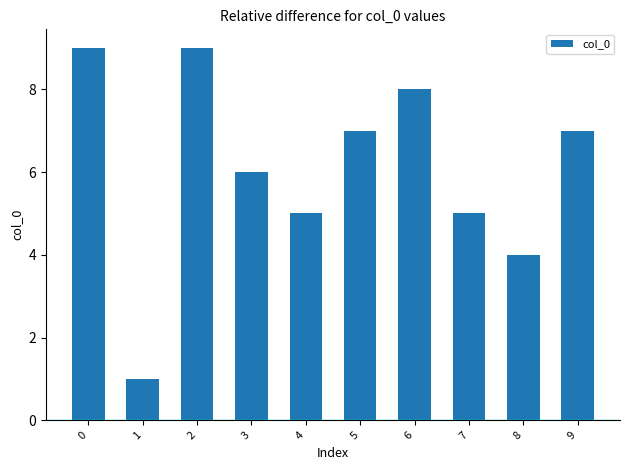

What is the difference between the second highest and second lowest values?

5